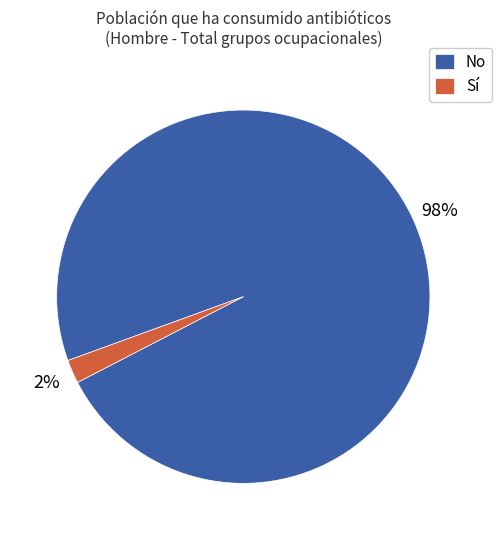

Combined, do No and Sí account for over 50%?

Yes